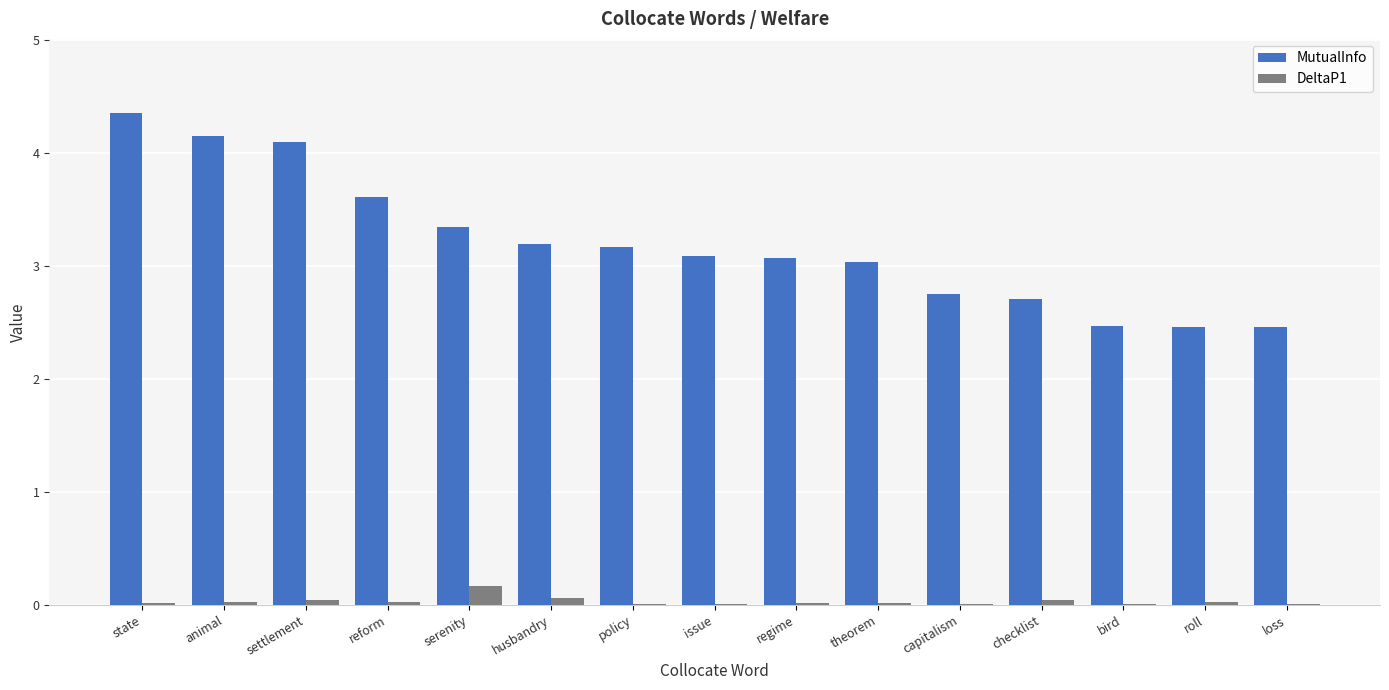

Between state and capitalism, which series saw the biggest shift?

MutualInfo